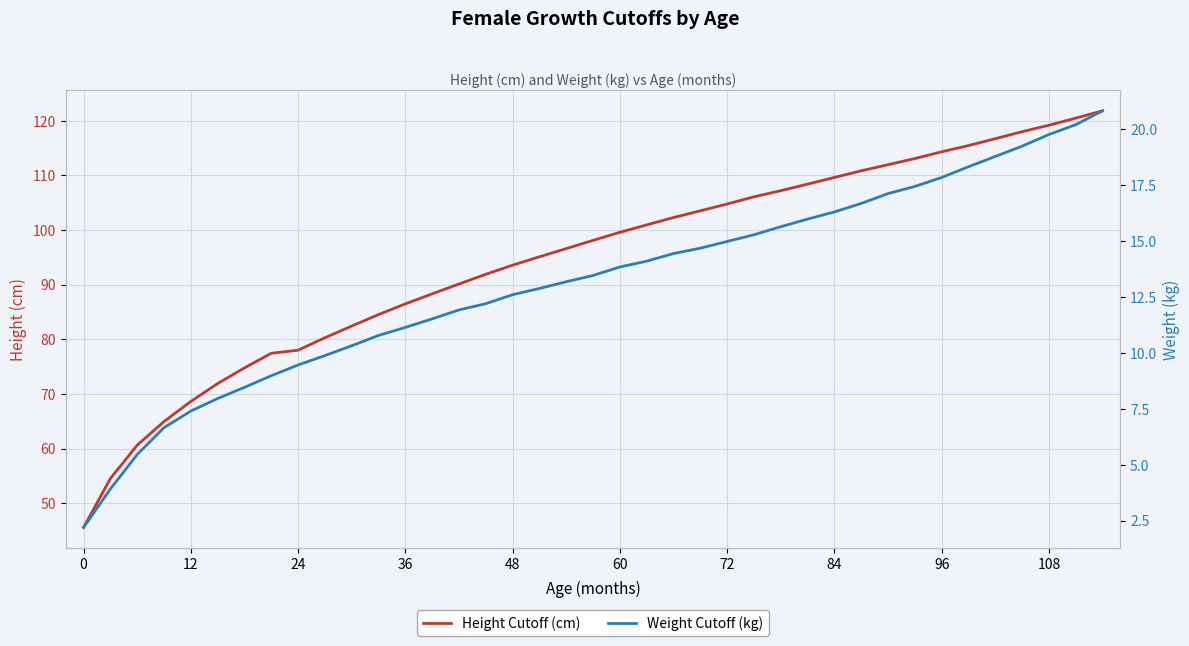

True or false: Height Cutoff (cm) and Weight Cutoff (kg) cross at least once.

False